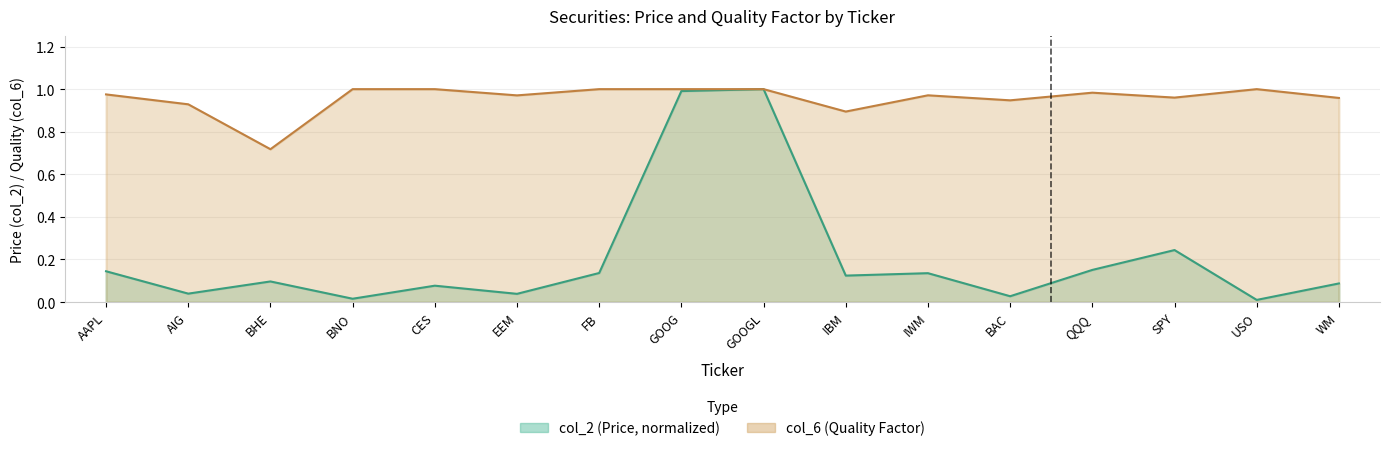

At which label is col_2 closest to 0?

USO